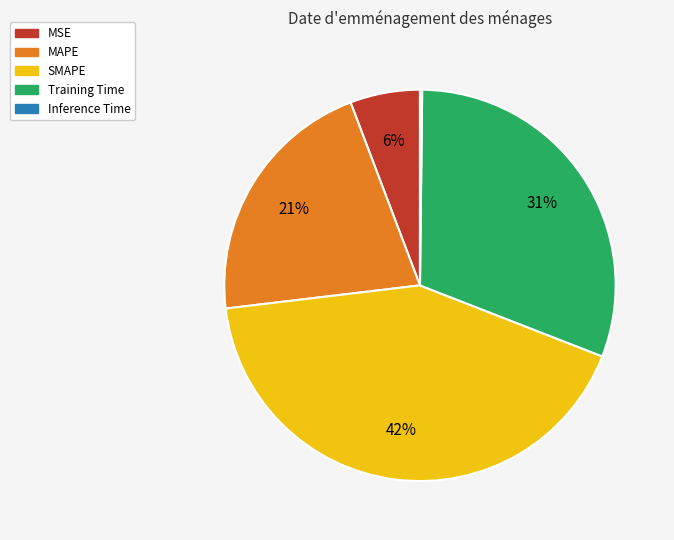

To the nearest percent, what portion does Training Time represent?

31%